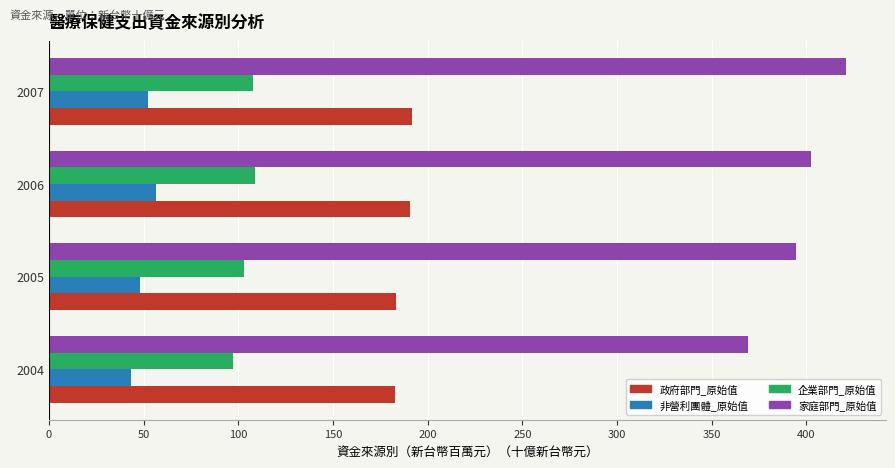

What is the difference between the maximum and minimum values in the 企業部門_原始值 series?

11.5